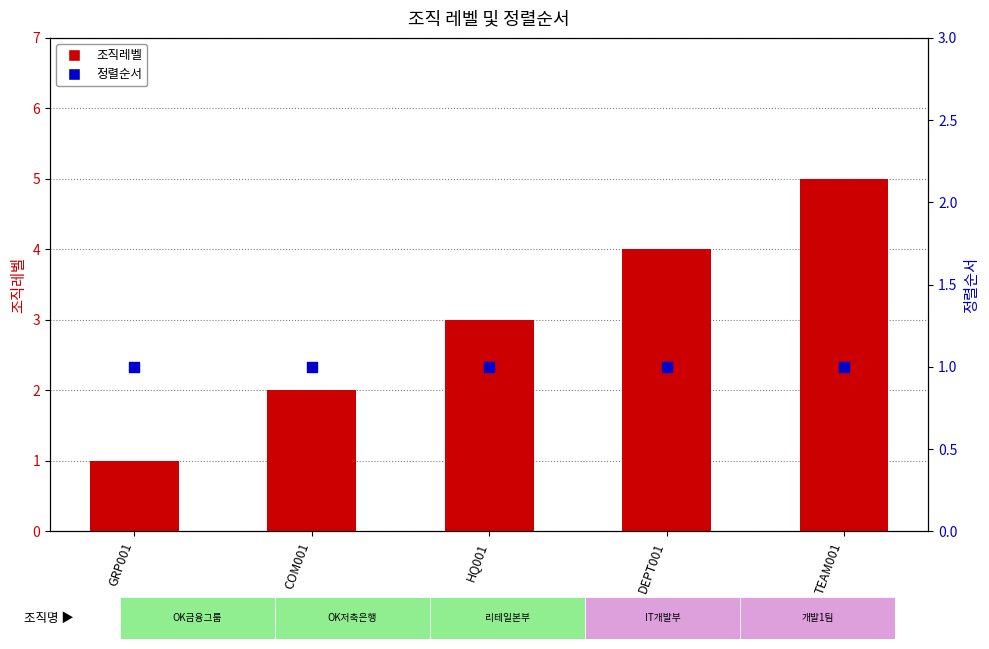

What is the total value across all series at HQ001?

4